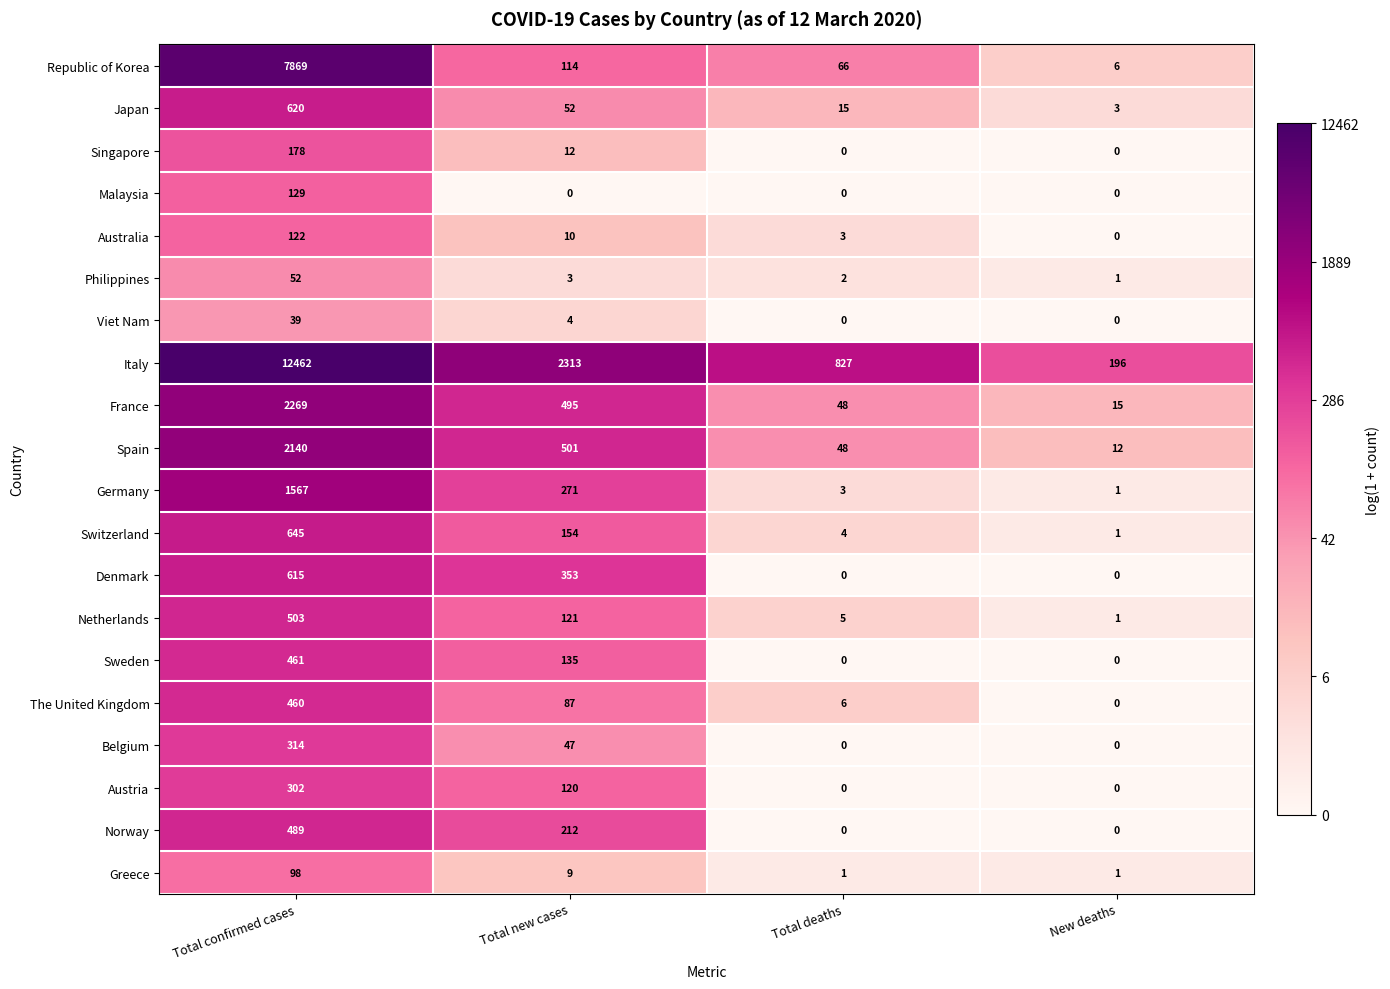

Which series has the largest range (max minus min)?

Italy